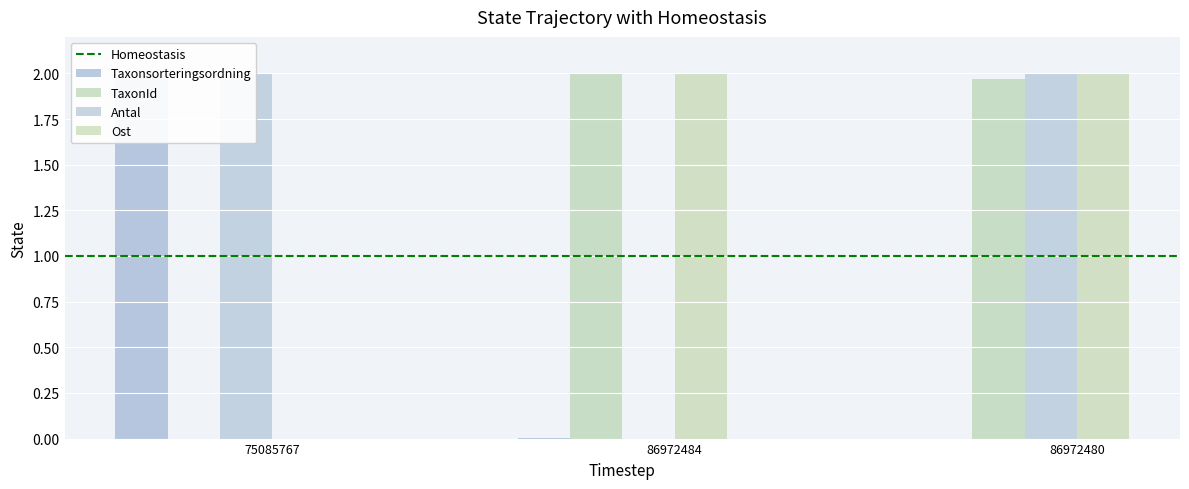

Count the number of categories in the chart.

3